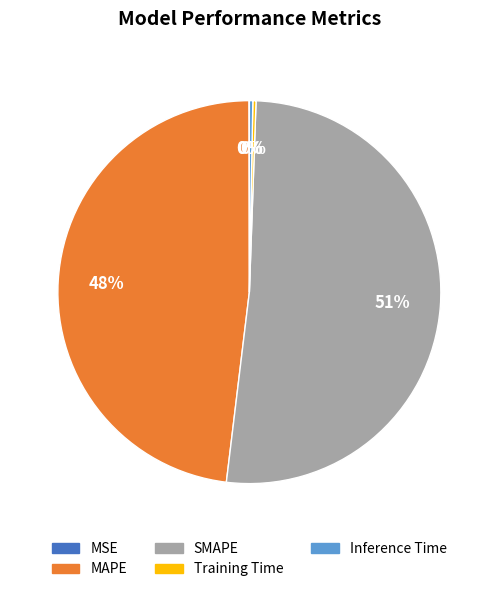

What is the largest slice in the pie chart?

SMAPE